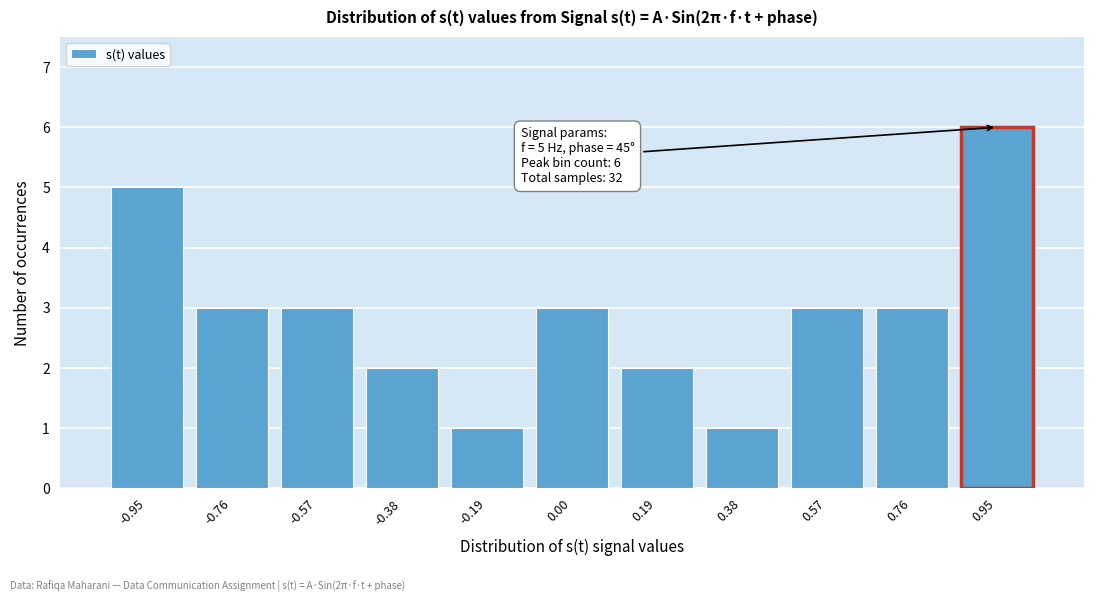

Which range on the x-axis has the tallest bar?

0.86 to 1.06